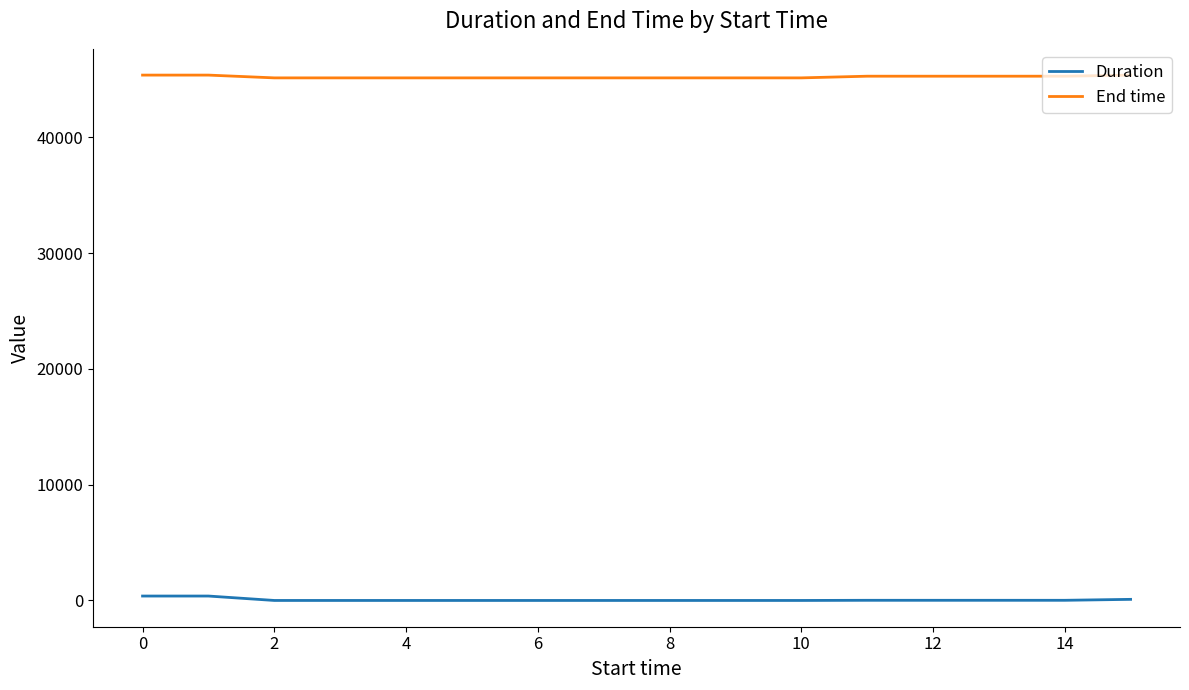

Which series has the largest total across all categories?

End time